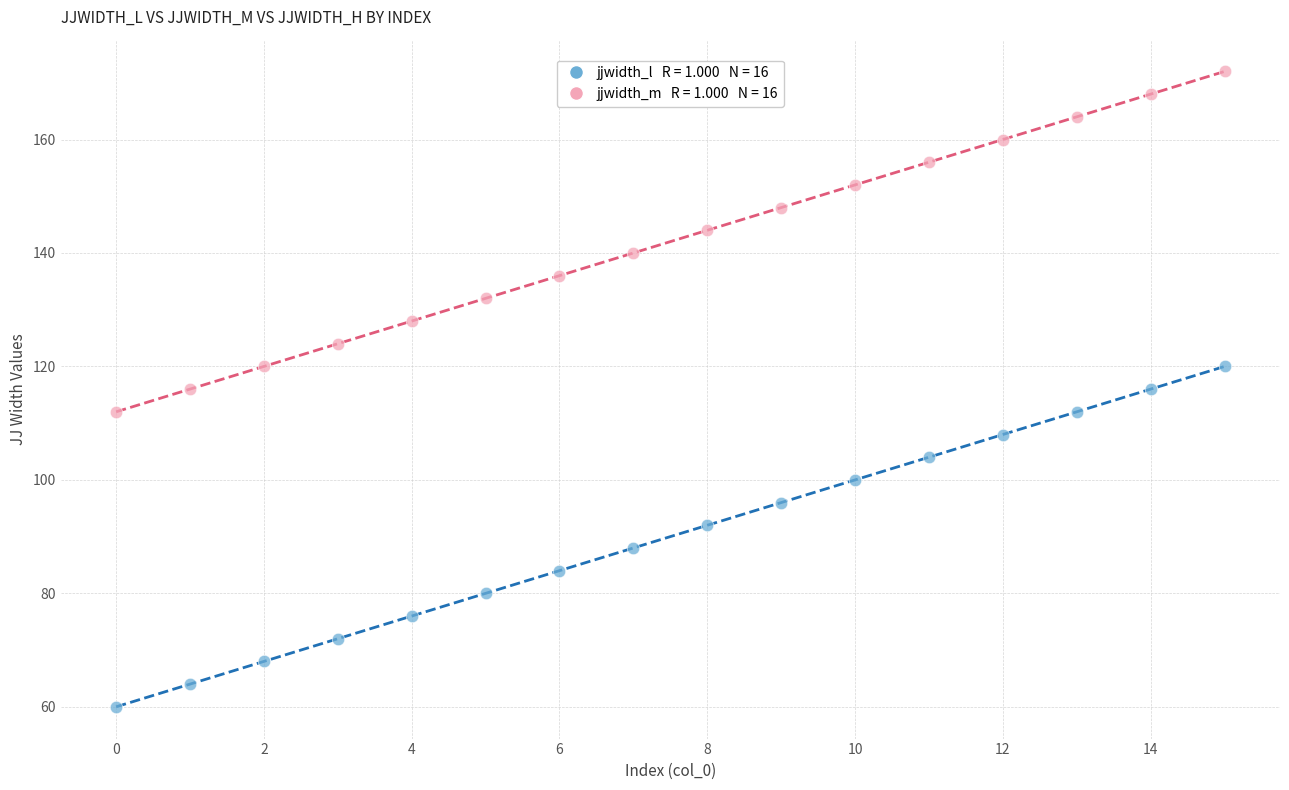

Across all data points, what is the range of Y values (max minus min)?

112